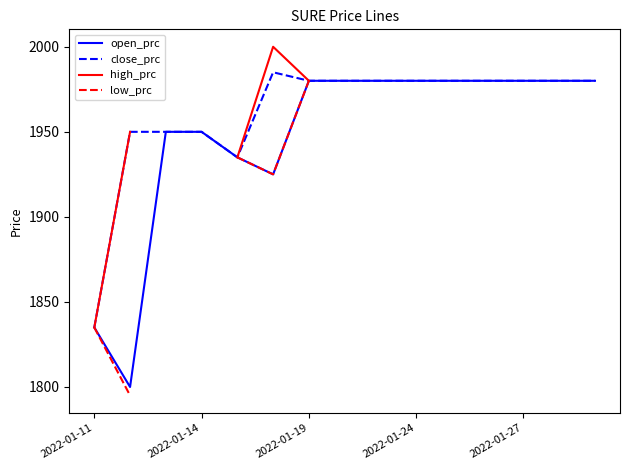

What position from the right is 2022-01-11?

15